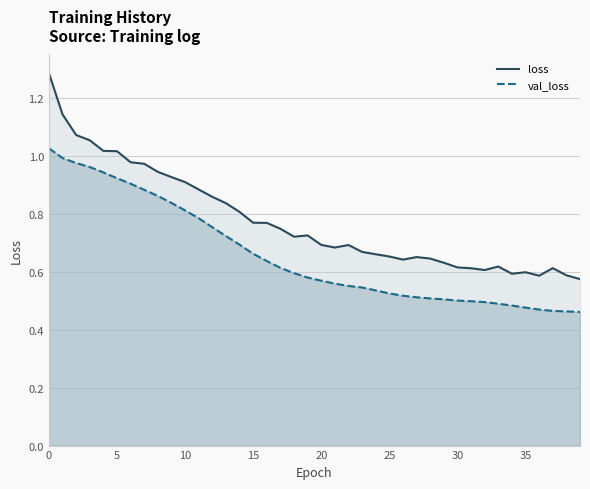

What is the value of the loss point at the 37th from the left?

0.6